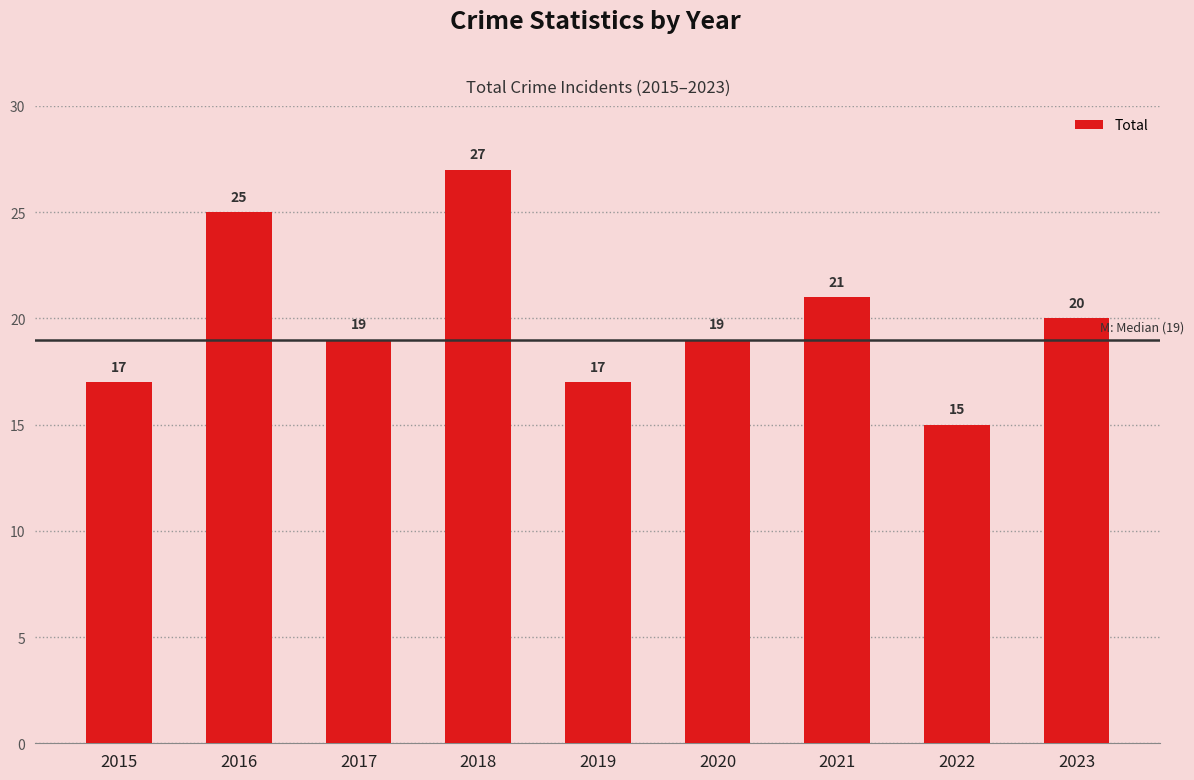

At which label is the value closest to 21?

2021